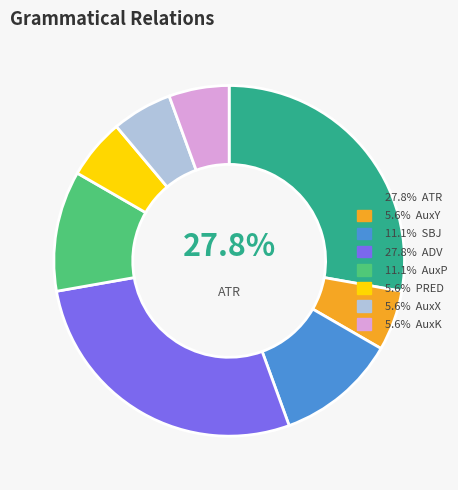

Does any single category account for the majority?

No